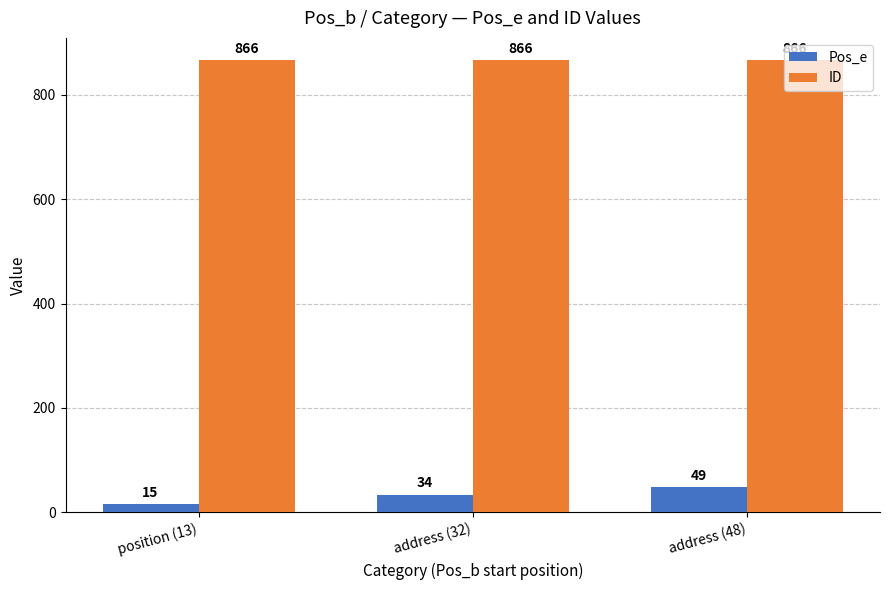

What value does the ID series have at address (32)?

866